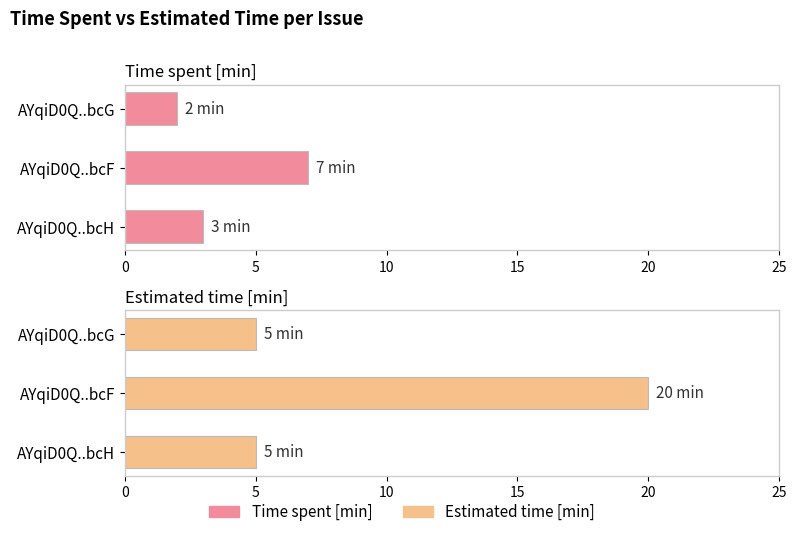

What are all the series names shown in the legend?

Time spent [min], Estimated time [min]